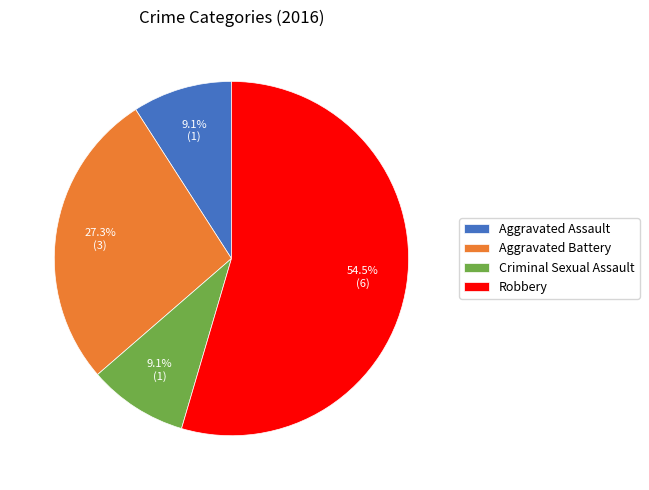

How many segments does this pie chart have?

4